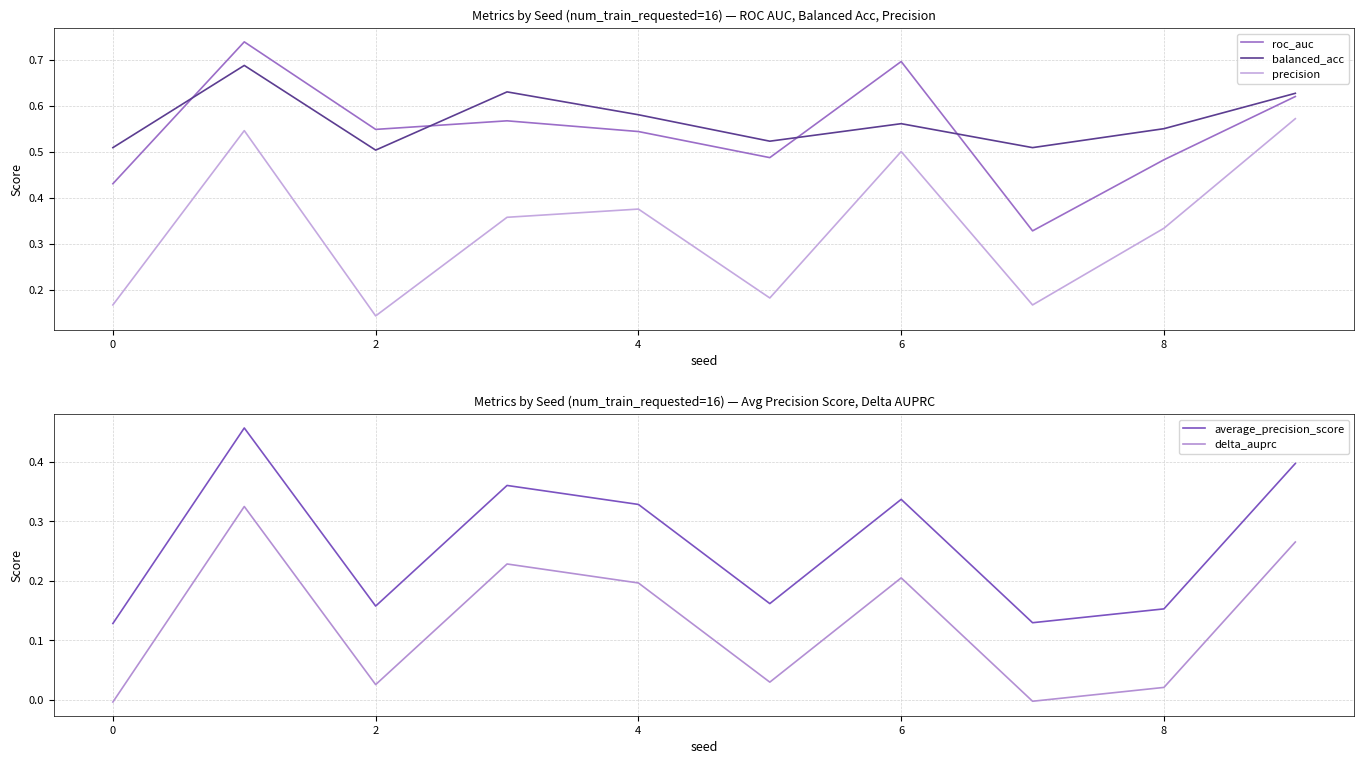

True or false: average_precision_score and delta_auprc cross at least once.

False